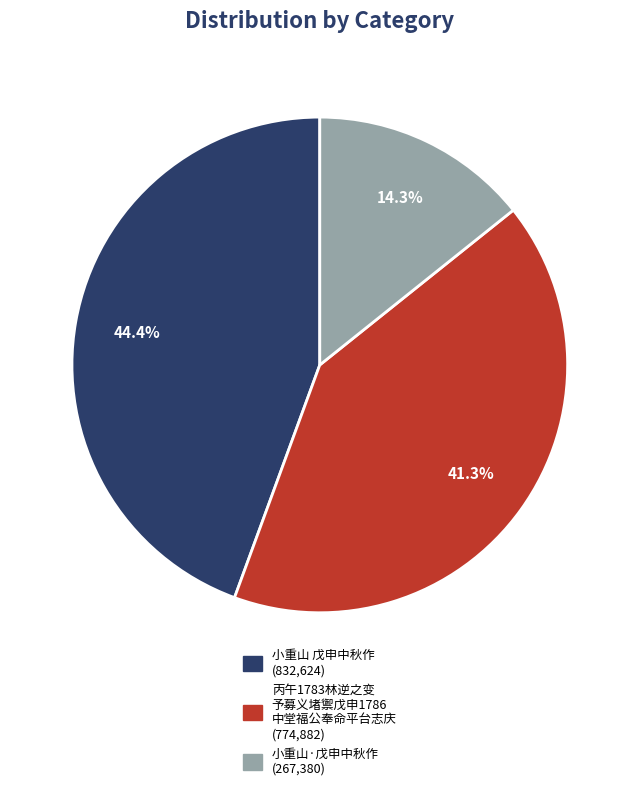

Is there a majority slice in this chart?

No